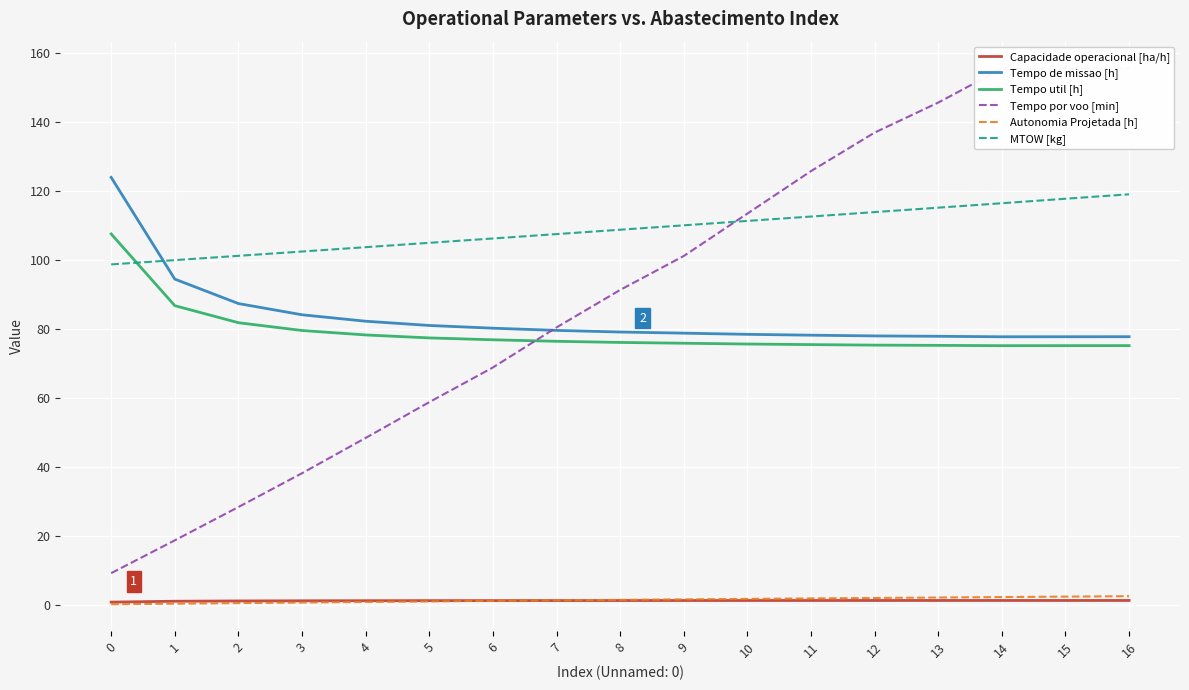

What is the maximum value for Capacidade operacional [ha/h]?

1.3